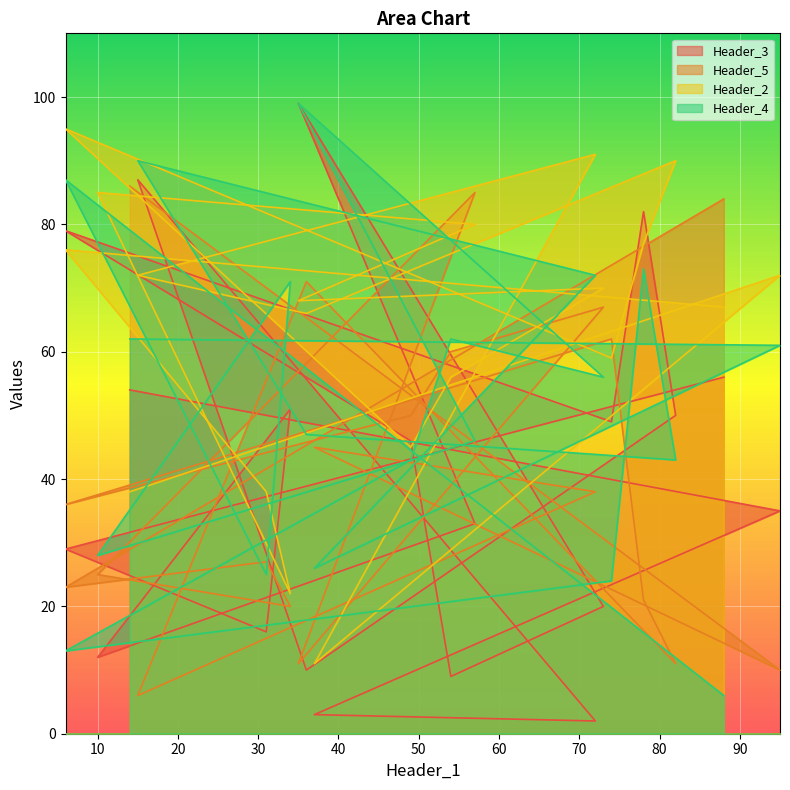

Is it true that Header_4 equals 82 at 95?

False